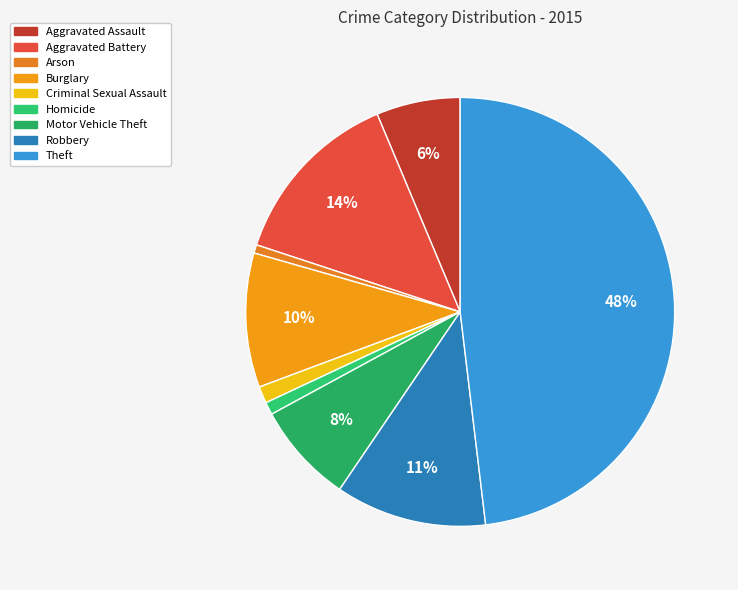

How many segments does this pie chart have?

9